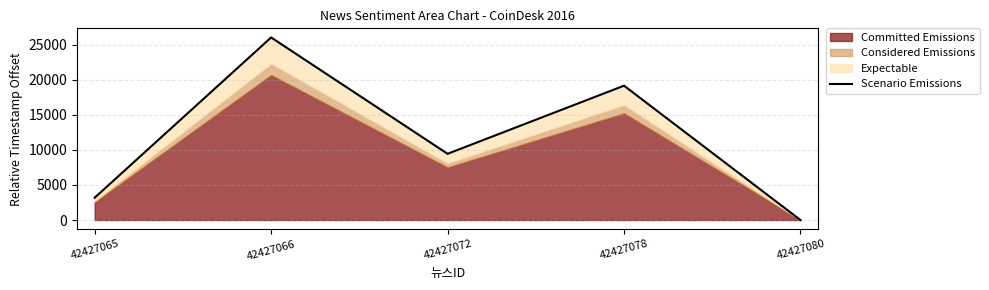

At which category does the data reach its first local valley?

42427072